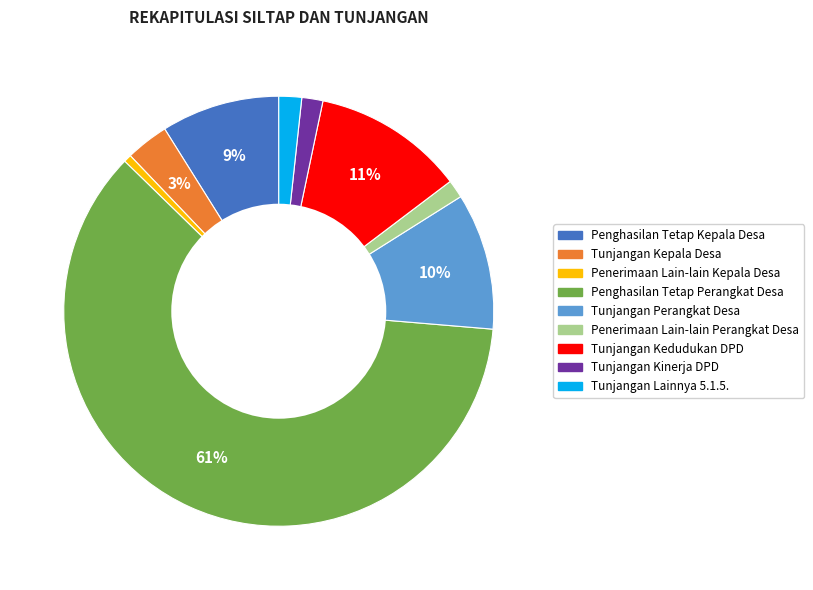

To the nearest percent, what is the difference between the largest and smallest slice percentages?

60%